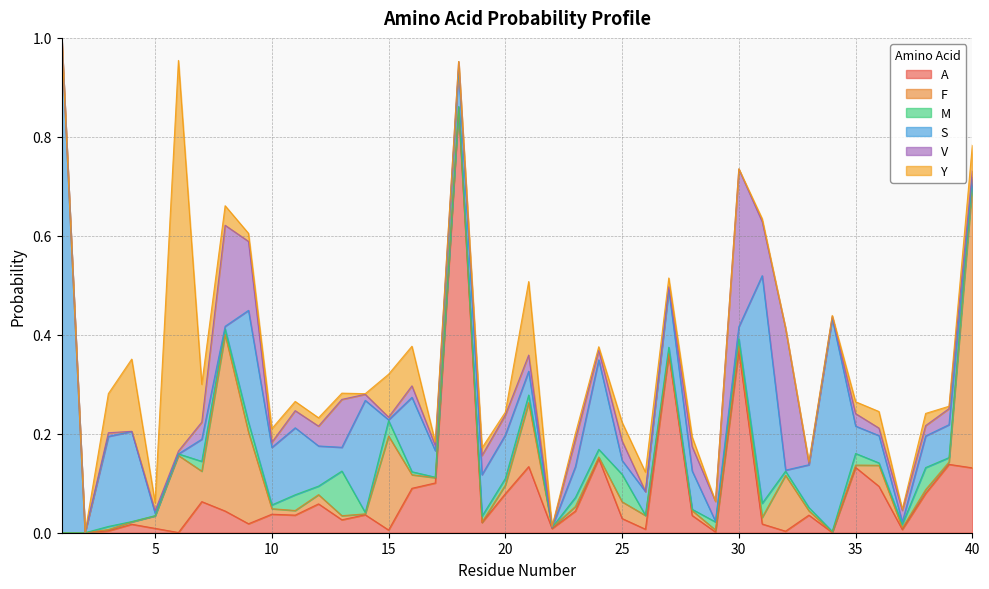

How many intersections are there between A and V?

21